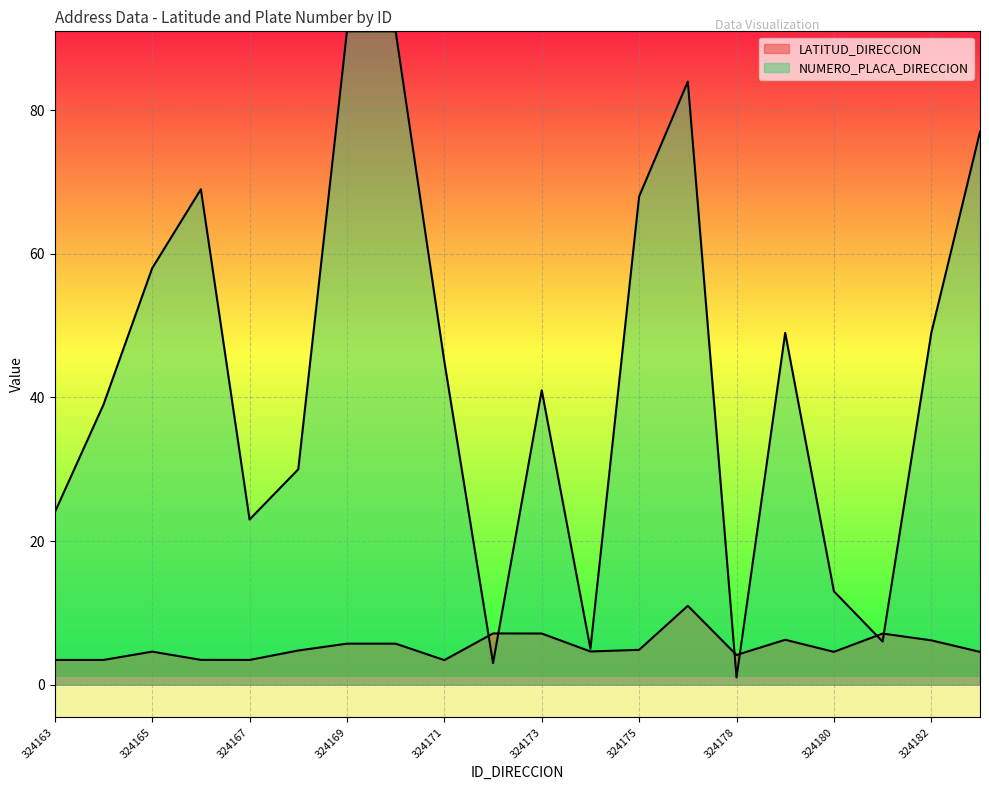

Reading left to right, transcribe all the data shown in this chart.

LATITUD_DIRECCION: 3.4	3.4	4.6	3.5	3.4	4.8	5.7	5.7	3.4	7.1	7.1	4.6	4.8	11.0	4.1	6.3	4.6	7.1	6.2	4.6
NUMERO_PLACA_DIRECCION: 24.0	39.0	58.0	69.0	23.0	30.0	91.0	91.0	45.0	3.0	41.0	5.0	68.0	84.0	1.0	49.0	13.0	6.0	49.0	77.0